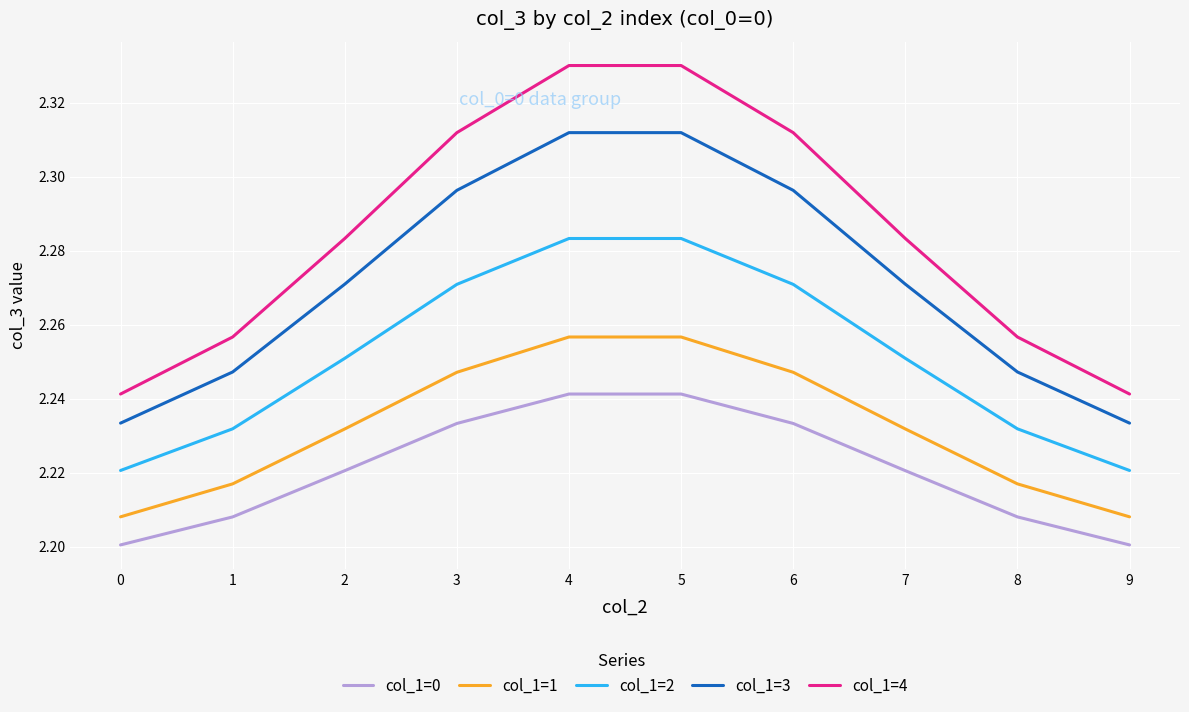

Is it true that col_1=1 equals 1.3 at 5?

False